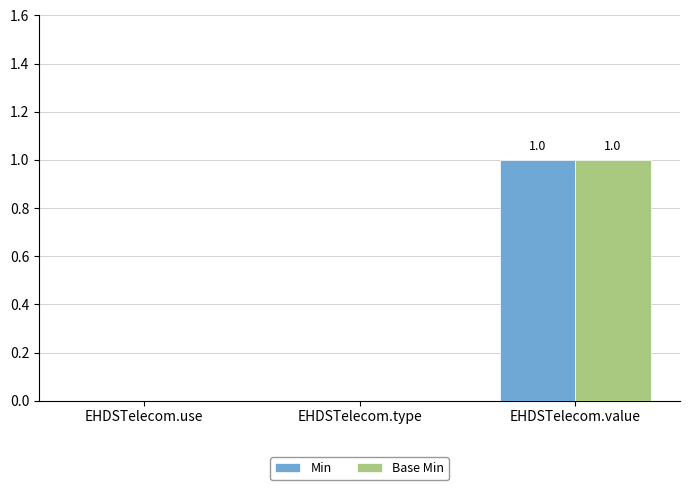

At which label does Min reach its peak?

EHDSTelecom.value